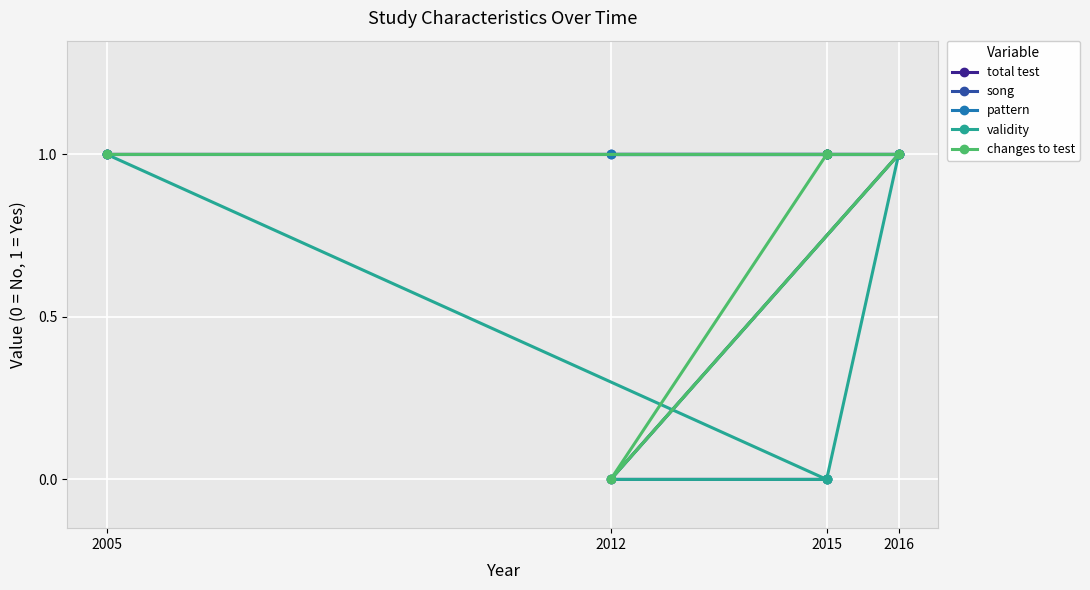

List the series in order of their peak value, lowest first.

total test, song, pattern, validity, changes to test